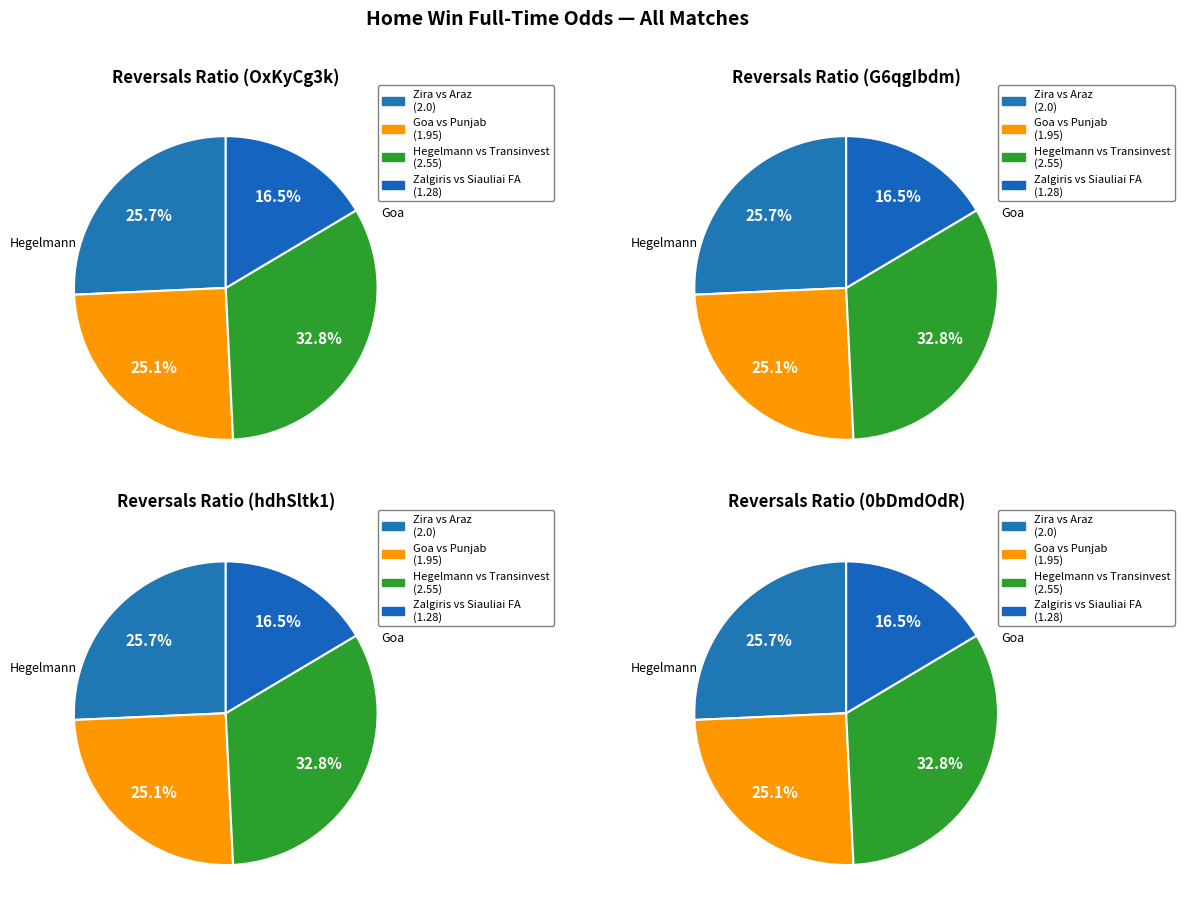

How many slices are in this pie chart?

4